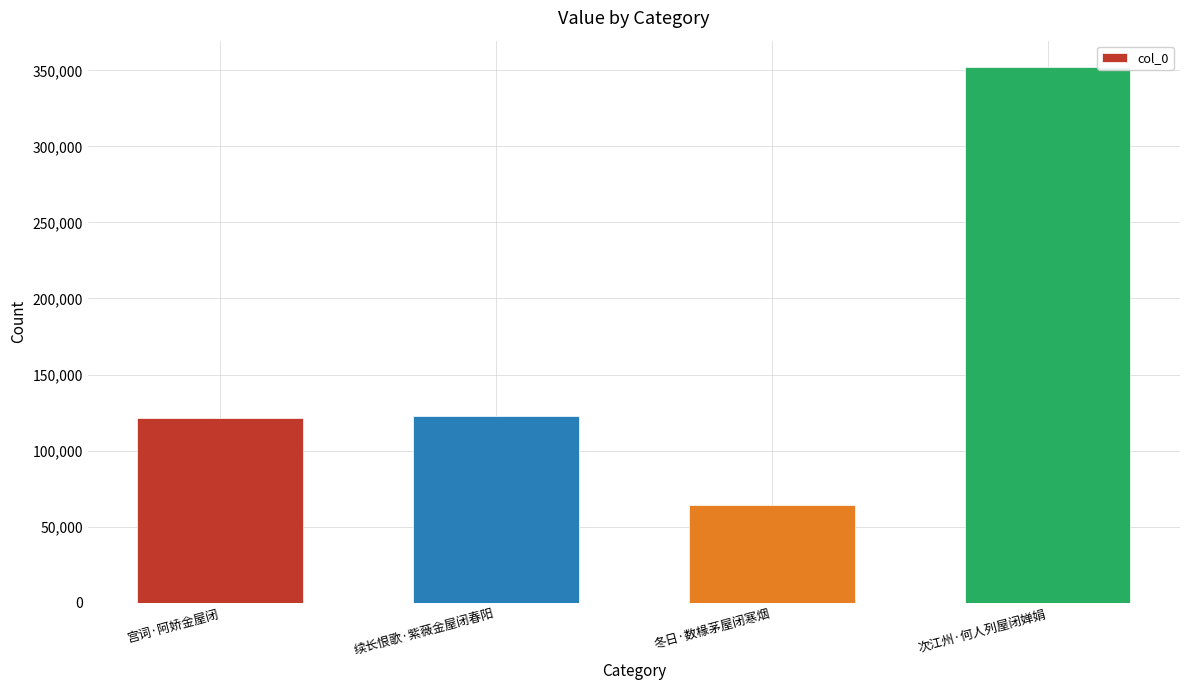

What is the average value?

165071